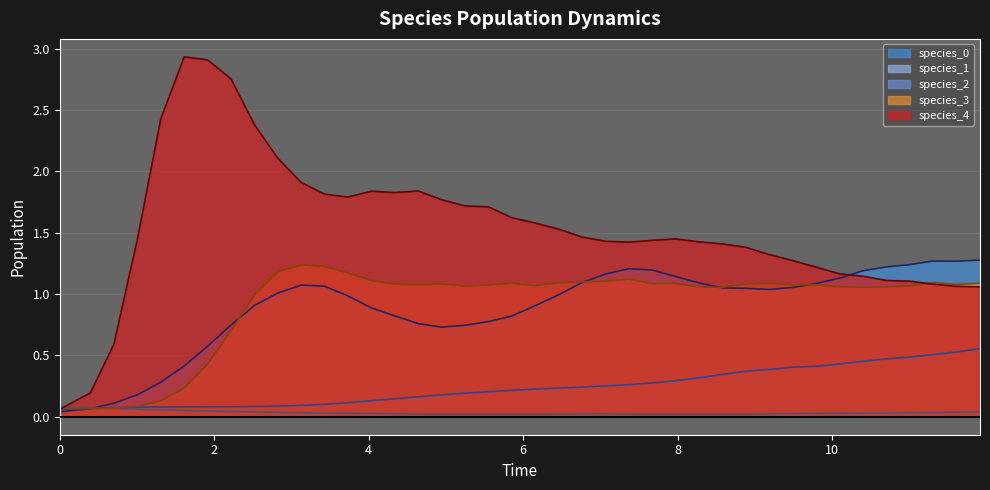

Which series has the largest total across all categories?

species_4